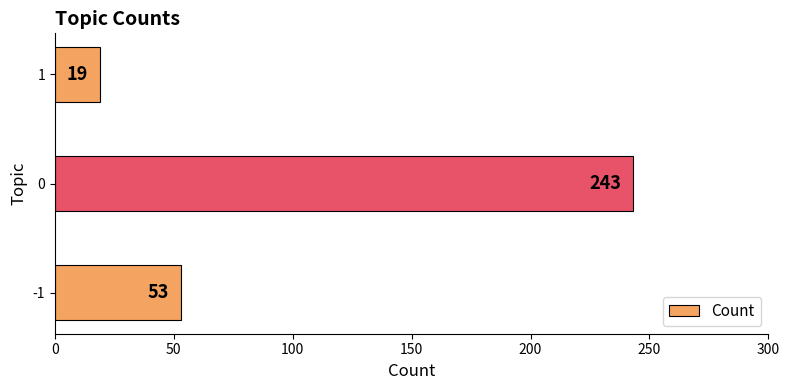

What is the difference between the maximum and second lowest values?

190